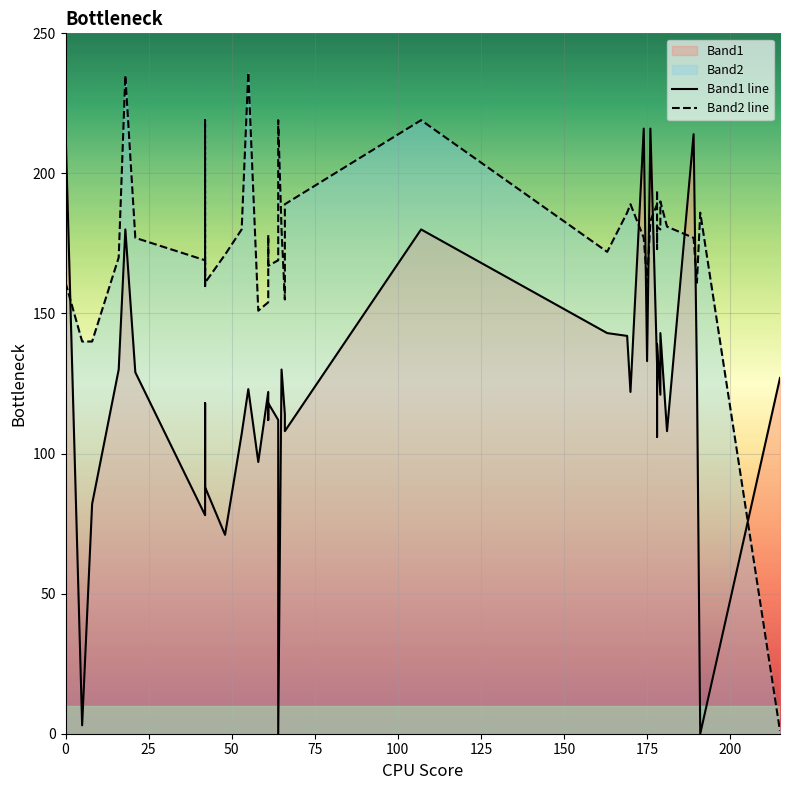

Is it true that Band1 line equals 45 at 10?

False